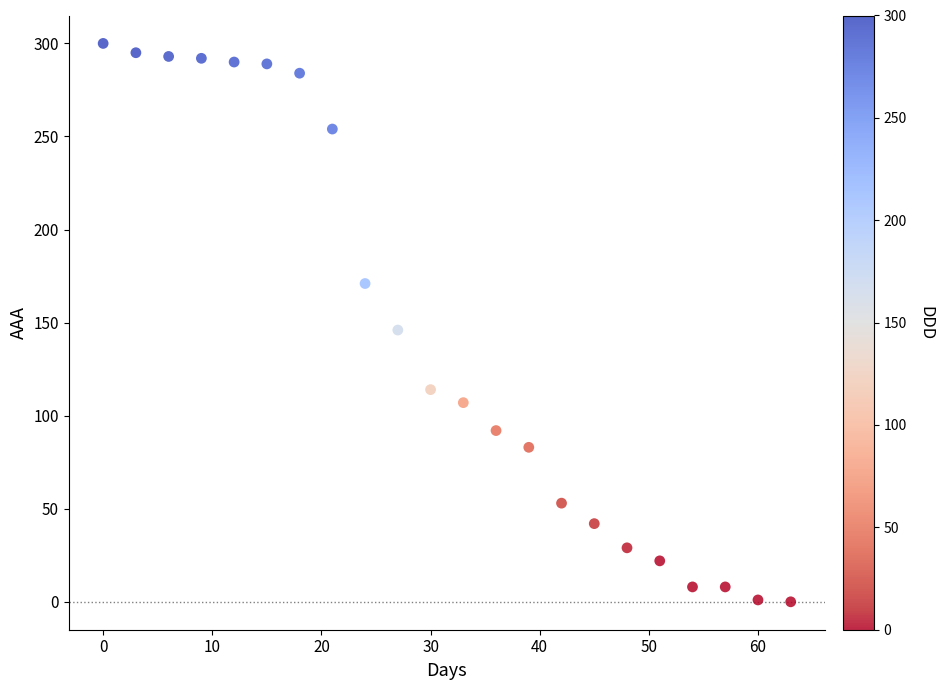

What Y value in the scatter plot is closest to 150?

146